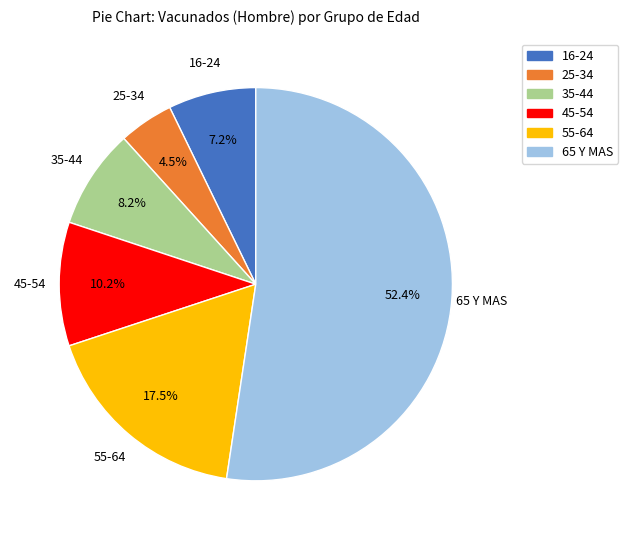

Combined, do 45-54 and 65 Y MAS account for over 50%?

Yes